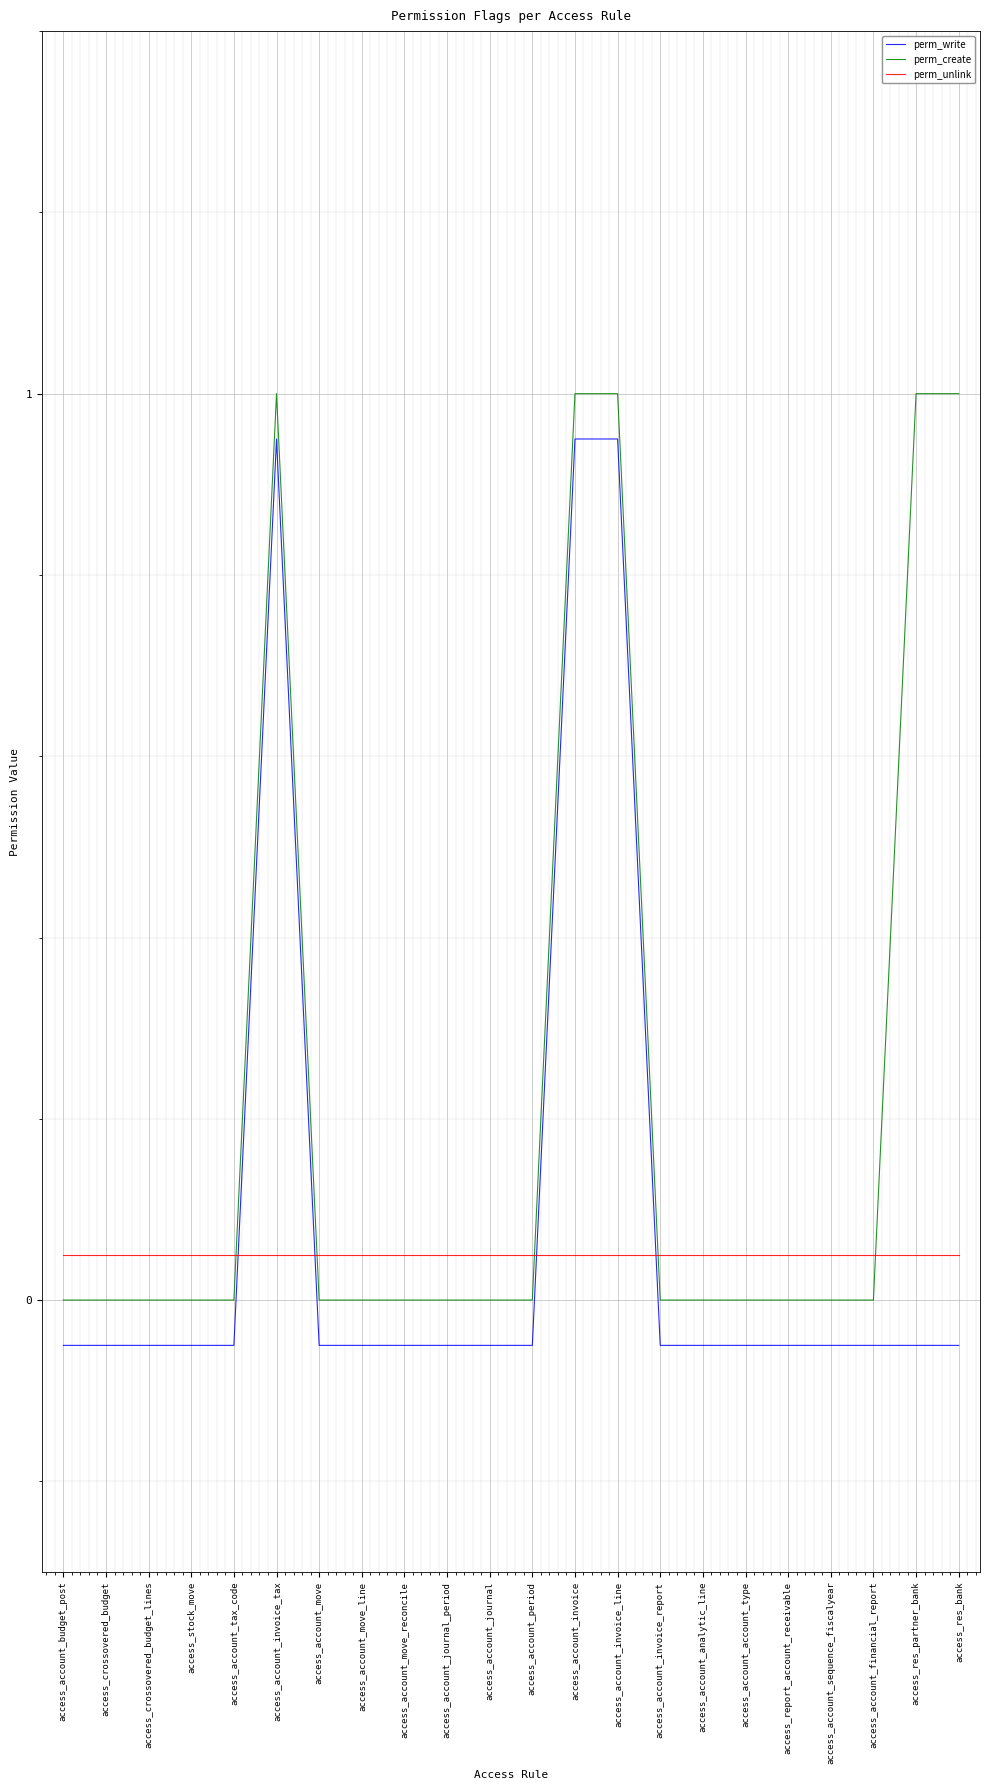

Is the value of perm_create at access_account_move_reconcile greater than the value of perm_write at access_account_invoice?

No